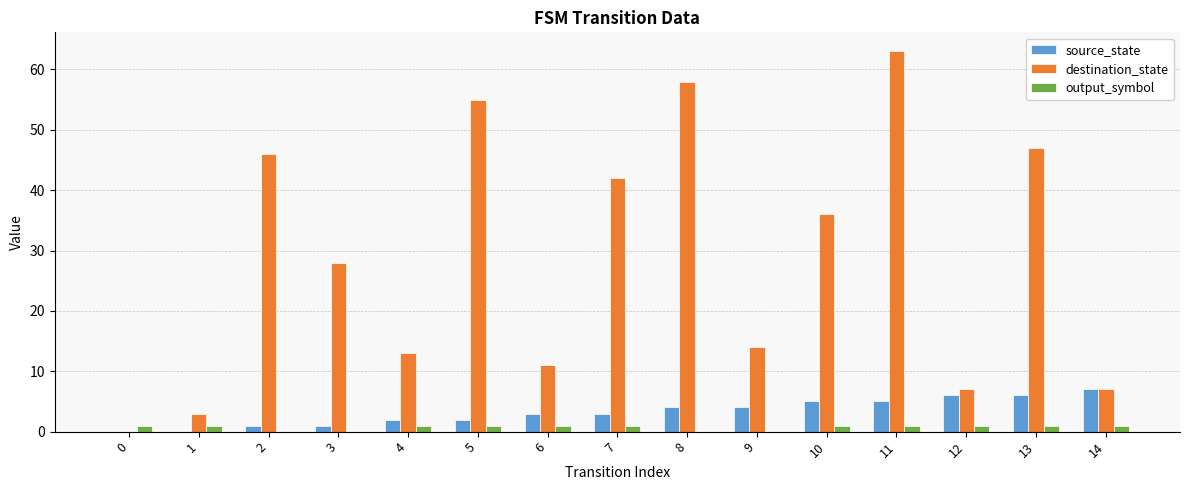

What is the maximum value for destination_state?

63